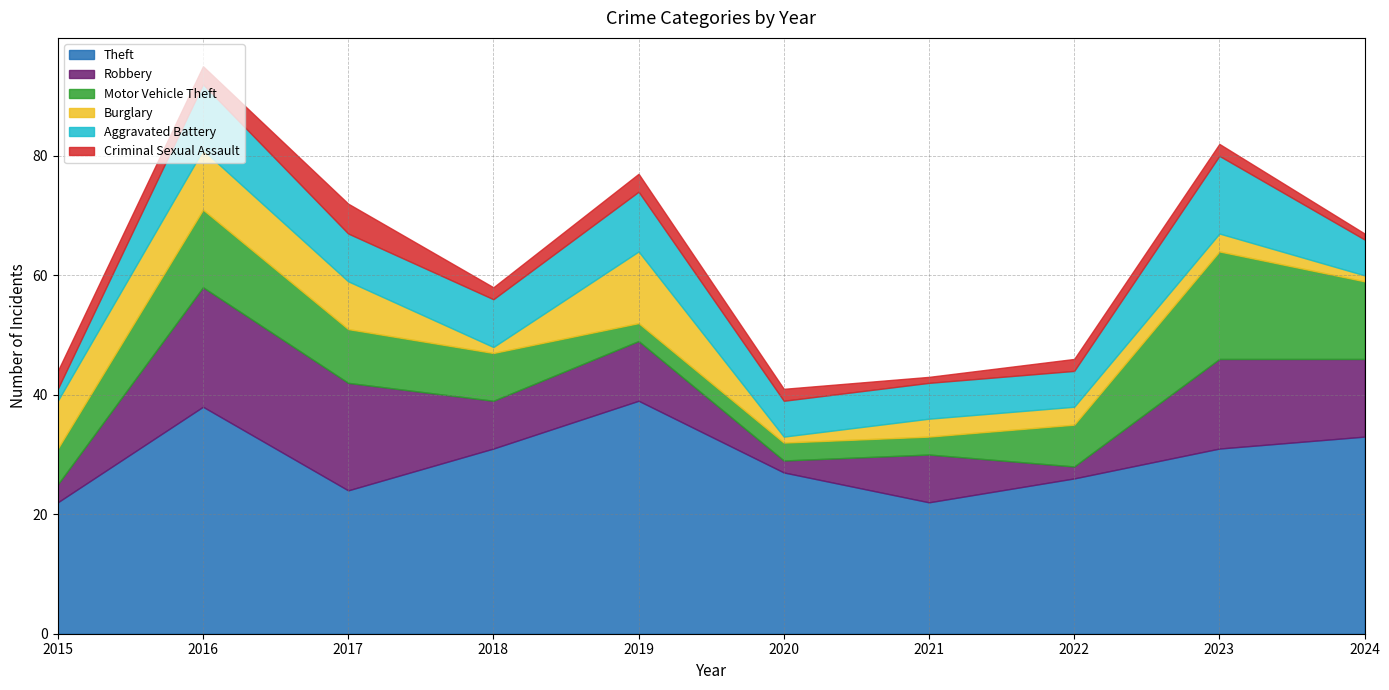

What is the sum of all Burglary values?

50